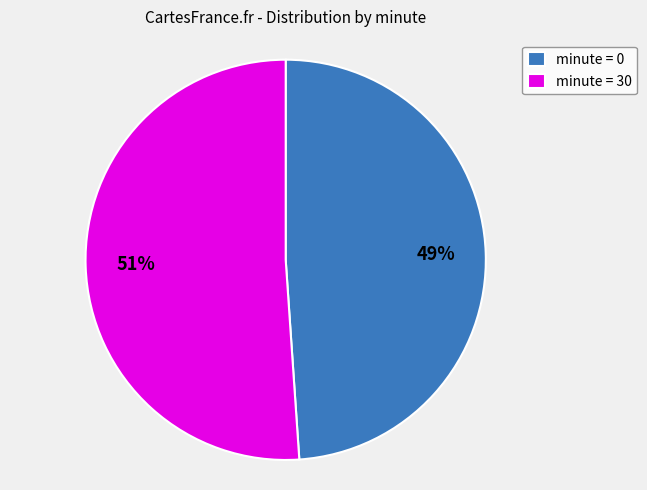

To the nearest percent, what is the difference between the largest and smallest slice percentages?

2%